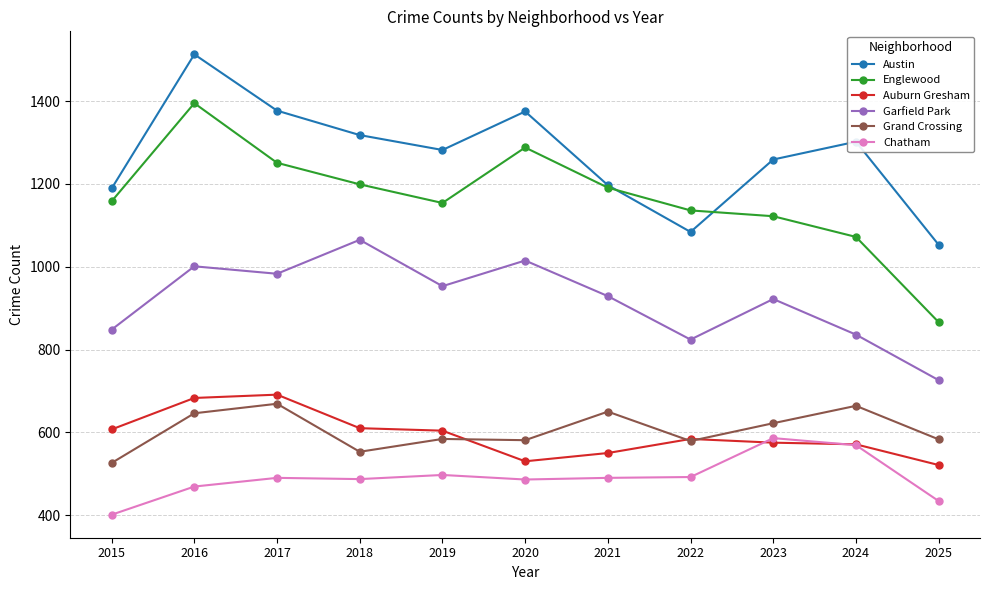

The Garfield Park series shows 426 at 2025. True or false?

False